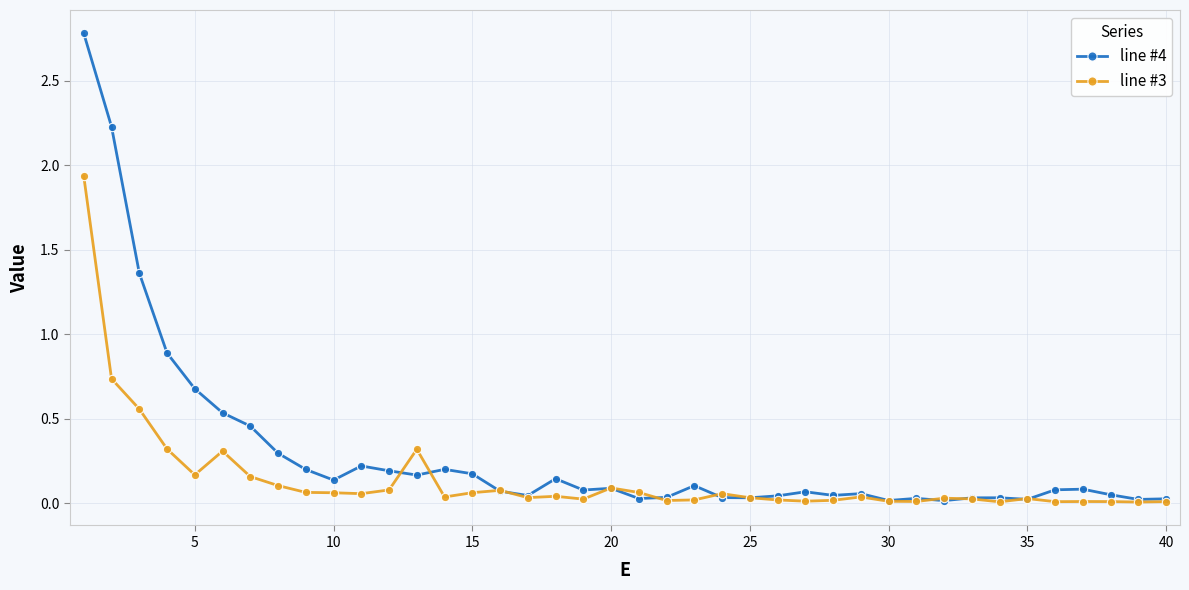

True or false: line #4 has more than 2 interior local peaks.

True